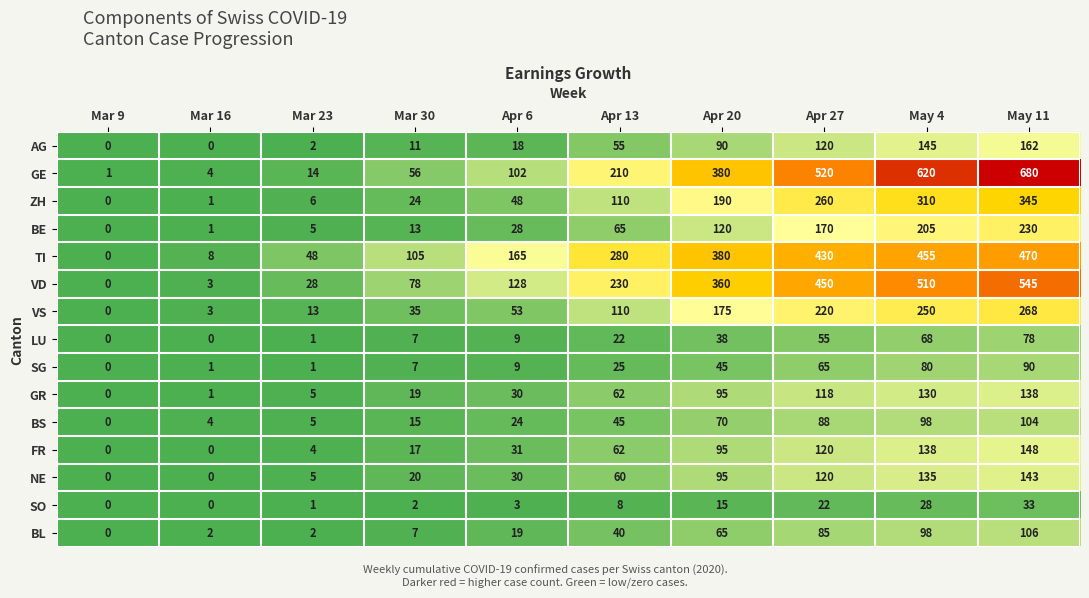

Which series has the largest range (max minus min)?

GE